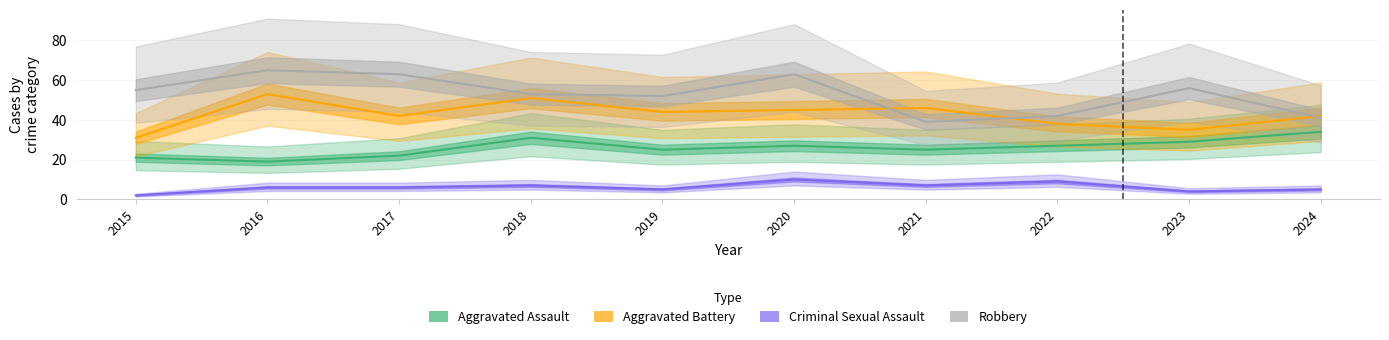

The Aggravated Battery series shows 51 at 2018. True or false?

True